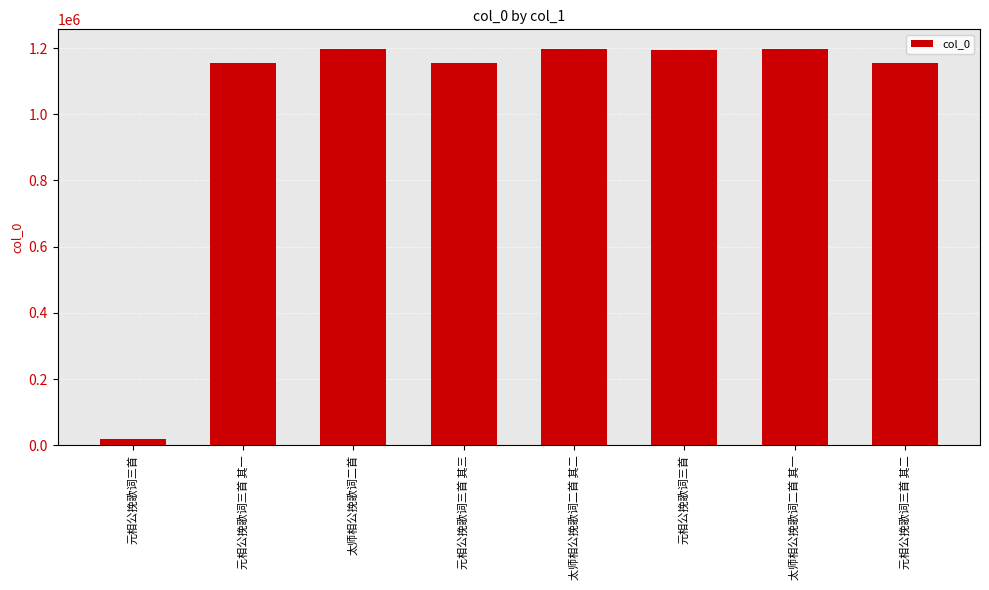

Does the chart contain any negative values?

No